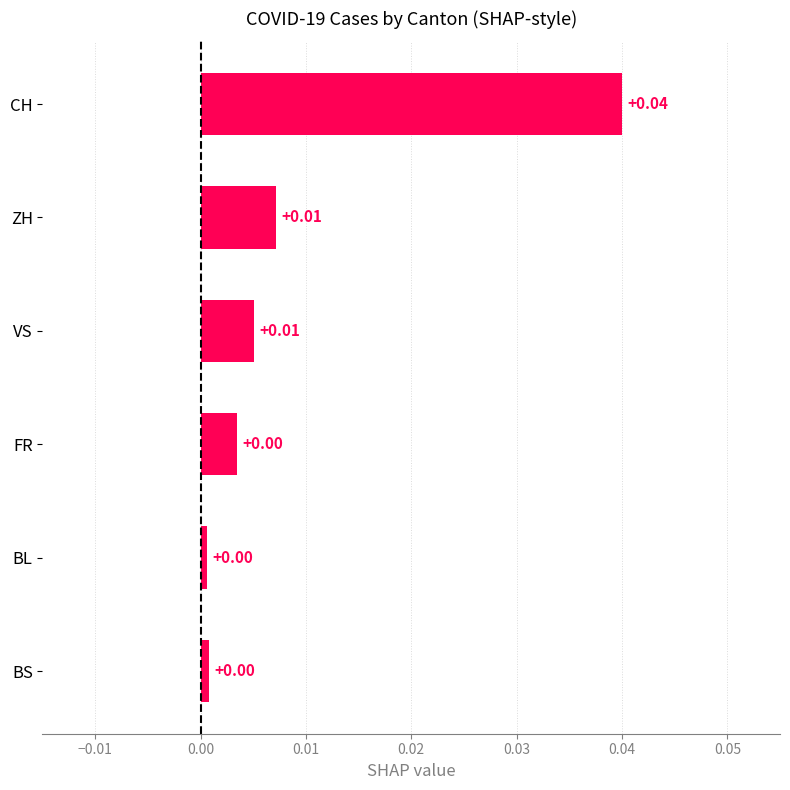

Does the chart contain stacked bars?

No